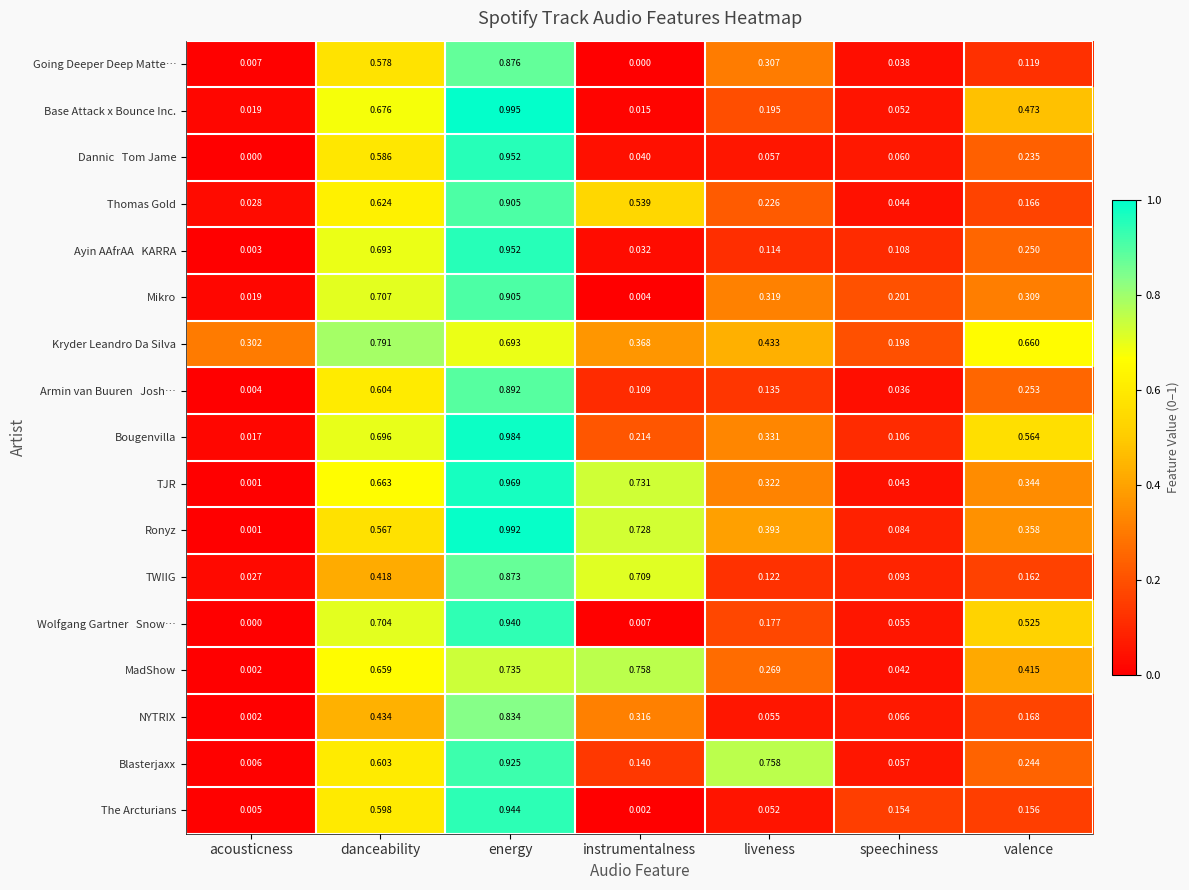

Which category has the highest value in the NYTRIX series?

energy